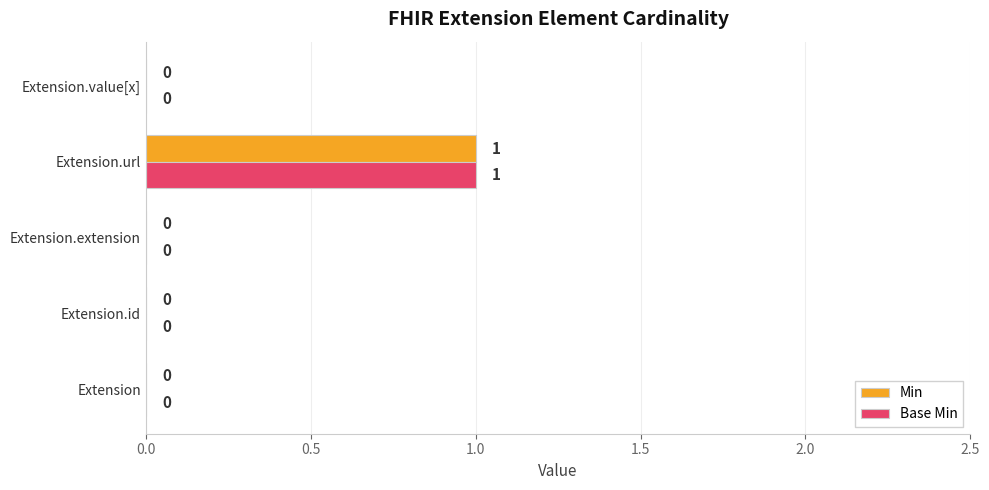

At which category is the sum across all series the highest?

Extension.url